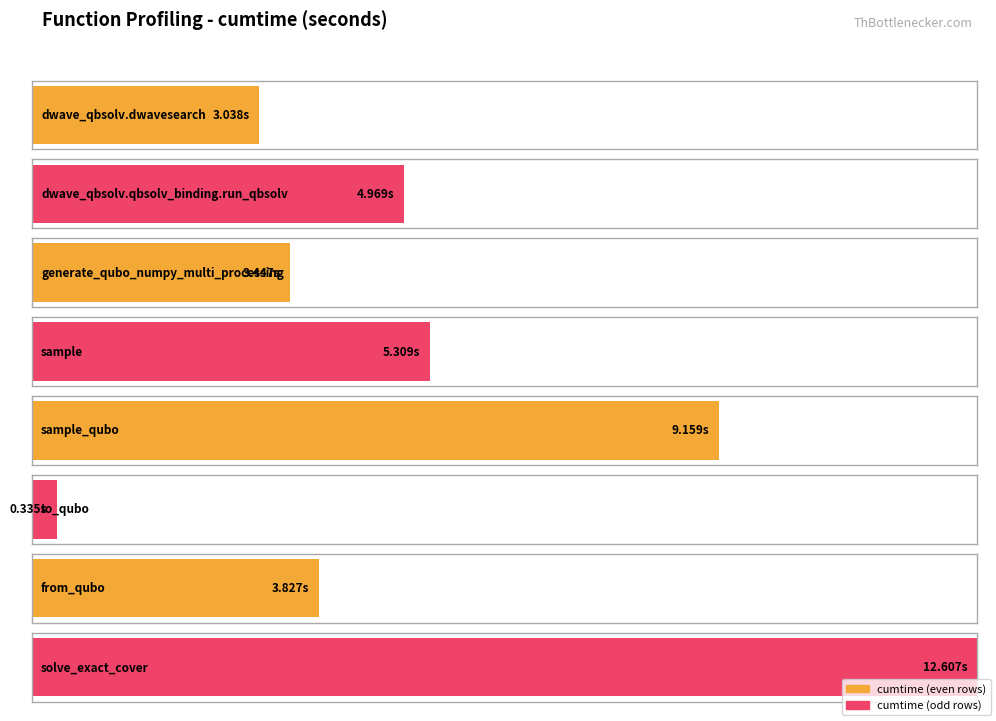

List the labels in order of value, largest first.

solve_exact_cover, sample_qubo, sample, dwave_qbsolv.qbsolv_binding.run_qbsolv, from_qubo, generate_qubo_numpy_multi_processing, dwave_qbsolv.dwavesearch, to_qubo